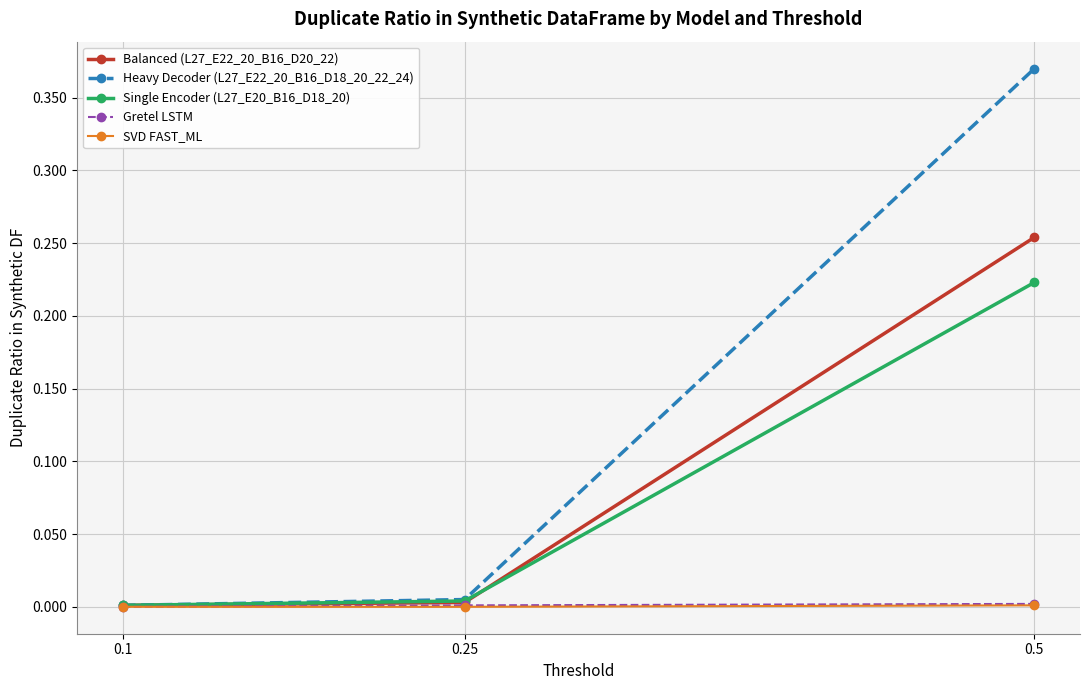

At which category is the sum across all series the highest?

0.5